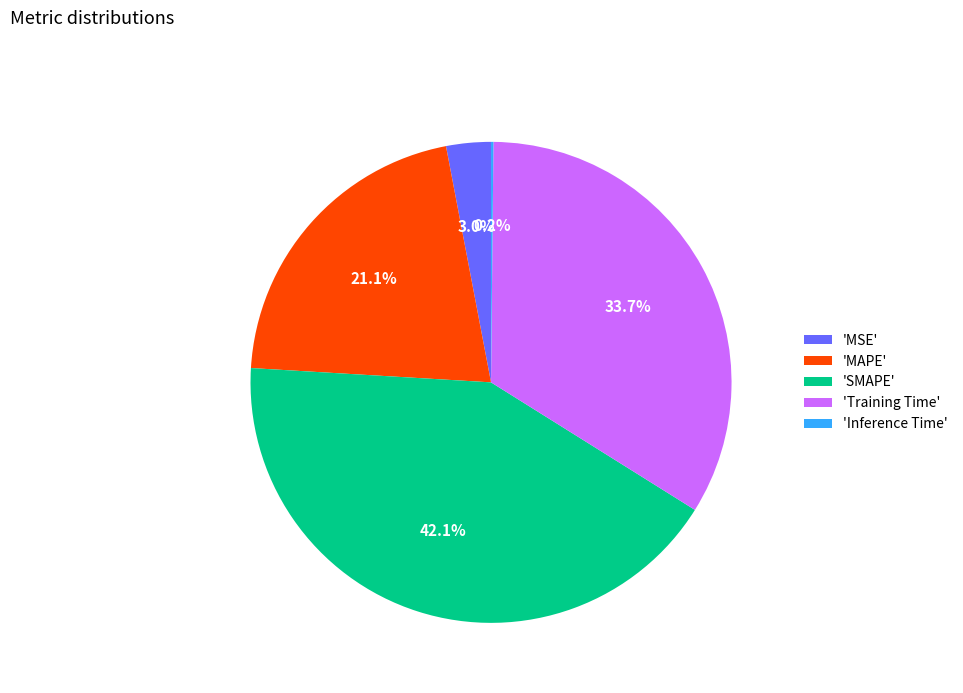

Is there a majority slice in this chart?

No